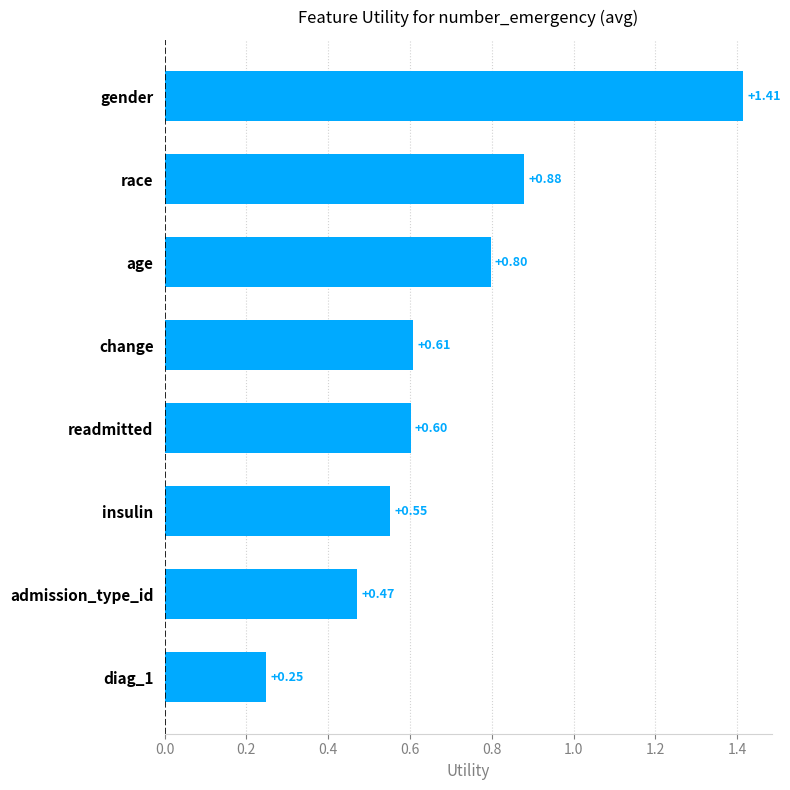

Rank the categories by value from highest to lowest.

gender, race, age, change, readmitted, insulin, admission_type_id, diag_1